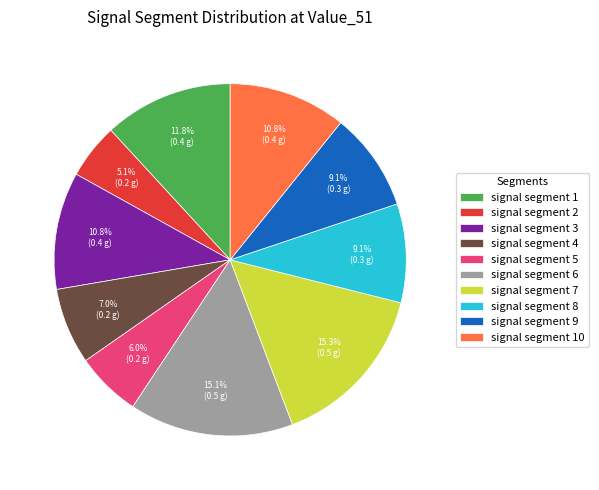

Between signal segment 8 and signal segment 5, which is larger?

signal segment 8